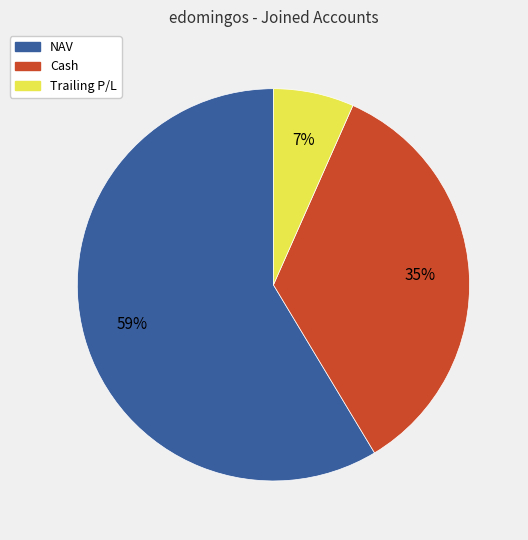

What is the largest slice in the pie chart?

NAV